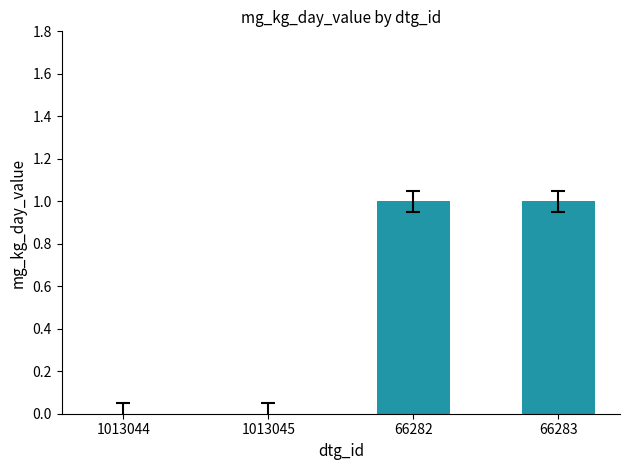

The value at 1013045 is 1. True or false?

False